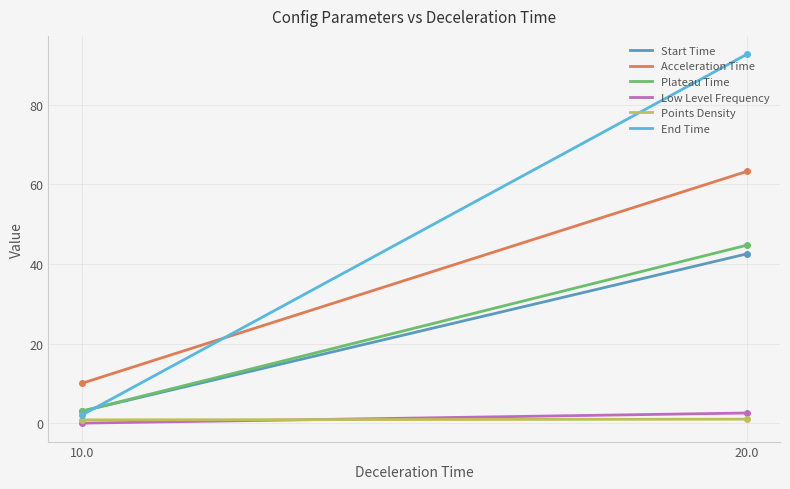

What is the highest value of the Plateau Time series?

44.7